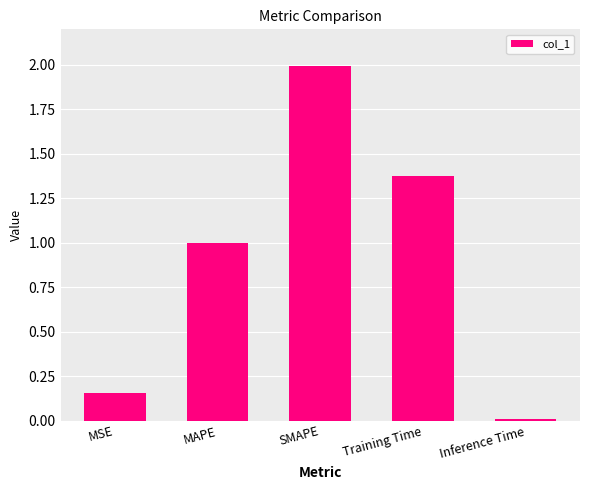

Which has a higher value, MSE or Training Time?

Training Time